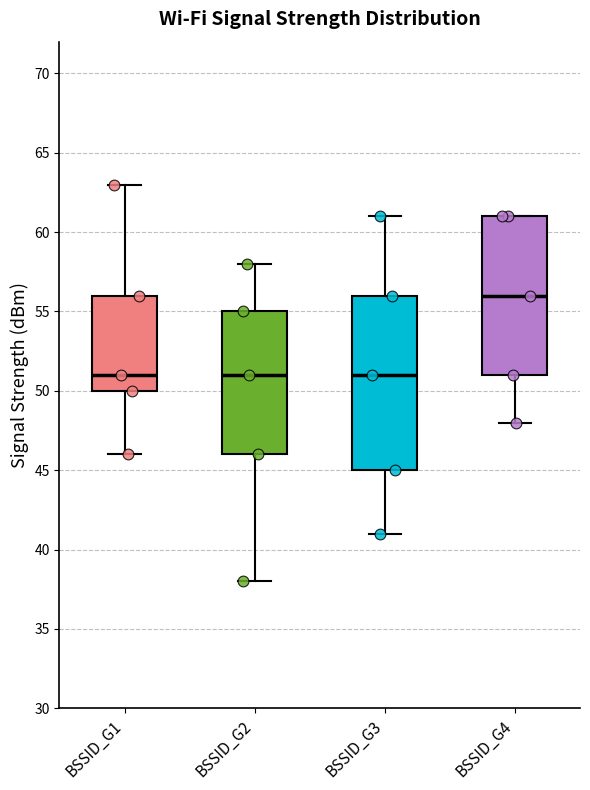

Which box is the tallest, from its lower edge to its upper edge?

BSSID_G3